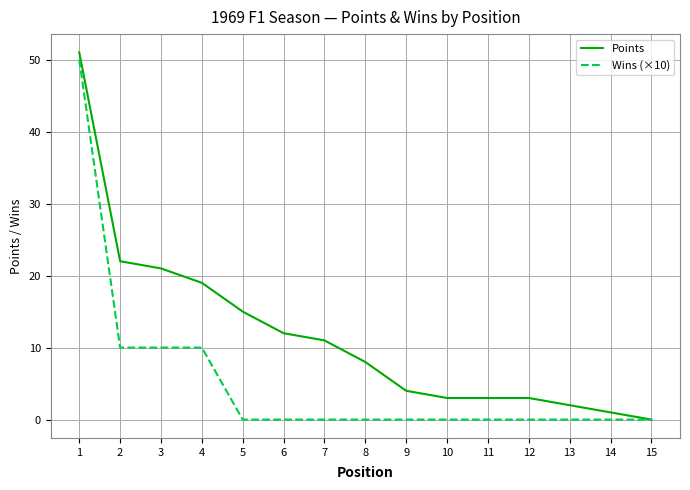

Is the value of Points at 12 greater than the value of Wins (×10) at 2?

No